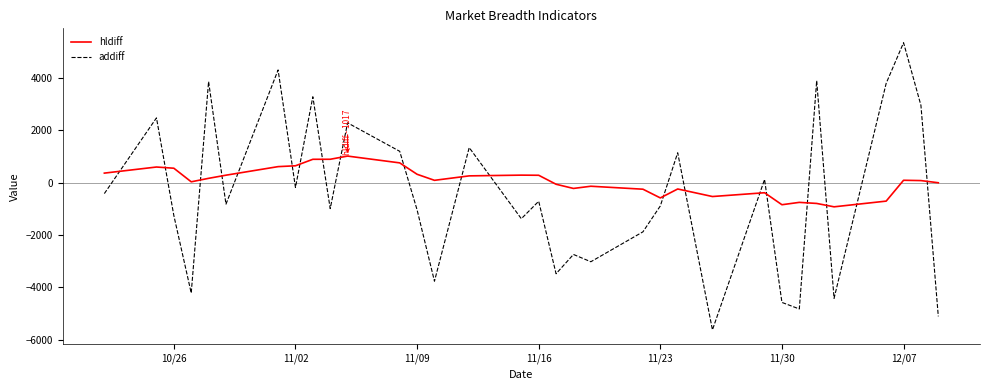

Rank the series by their maximum value, from lowest to highest.

hldiff, addiff